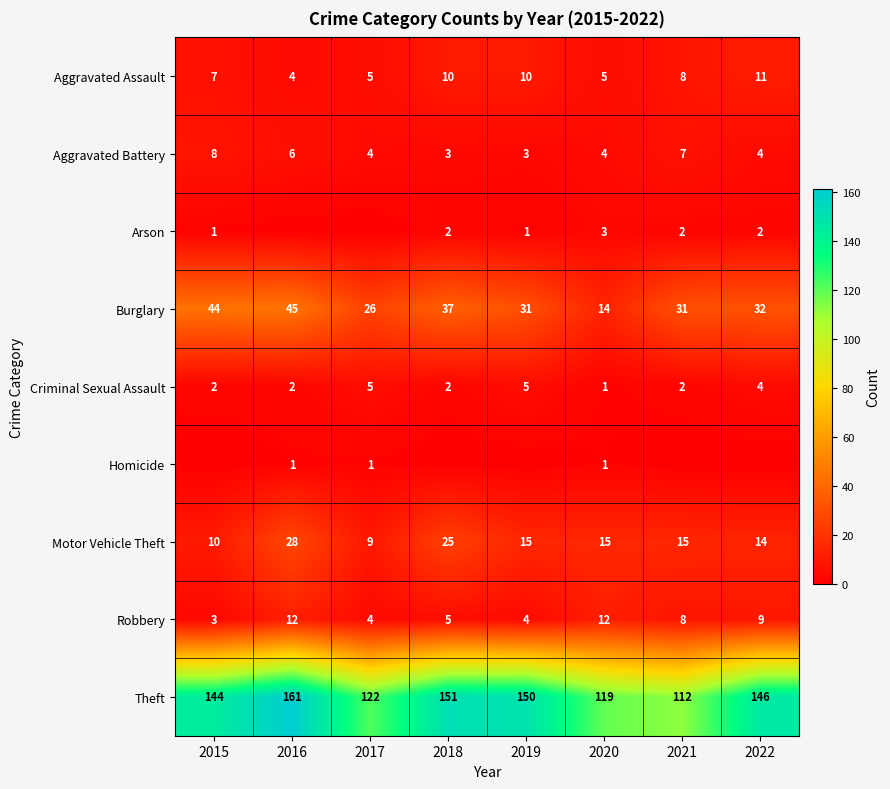

The Robbery series shows 18 at 2020. True or false?

False